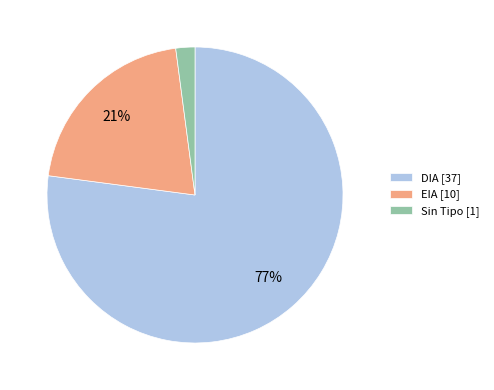

Which has a higher value, DIA [37] or EIA [10]?

DIA [37]